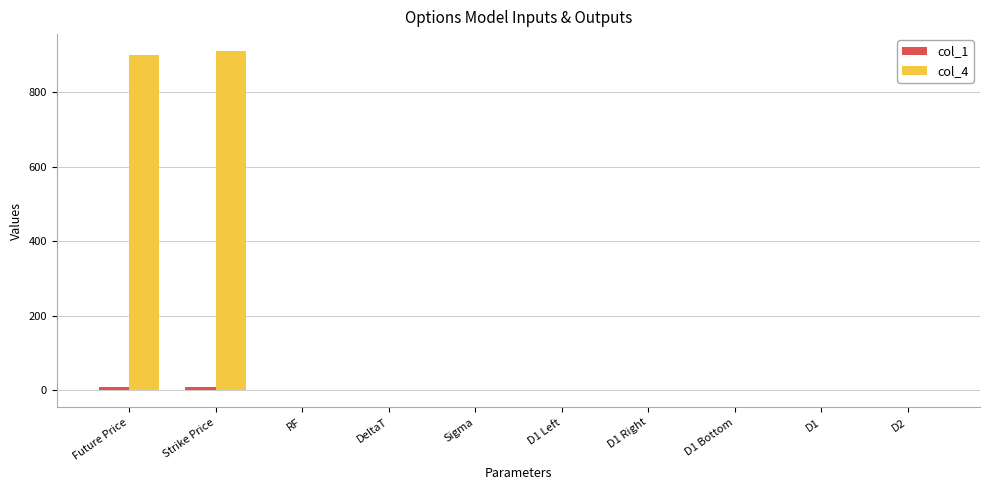

Which series has the largest total across all categories?

col_4